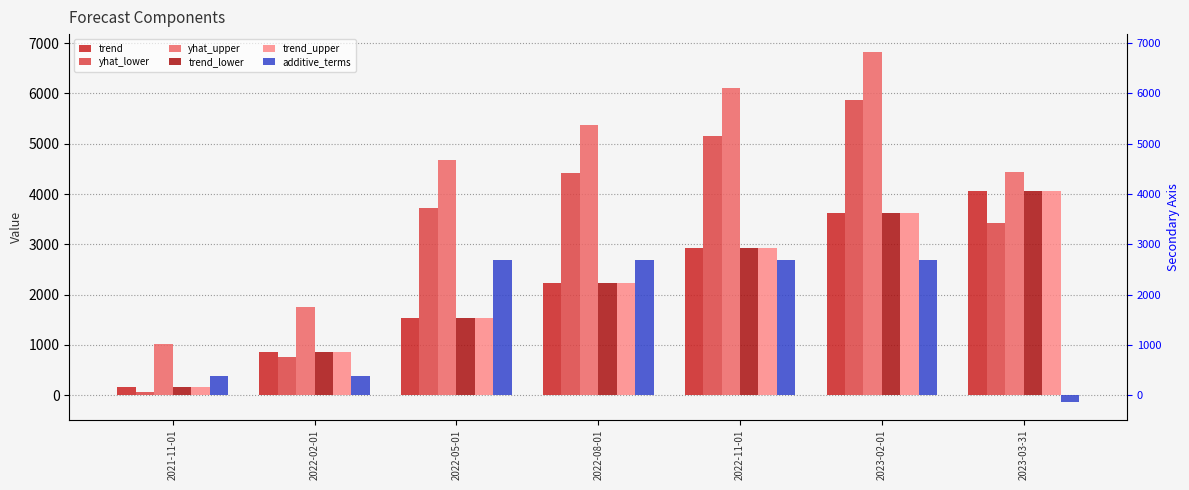

What is the greatest value displayed?

6832.6